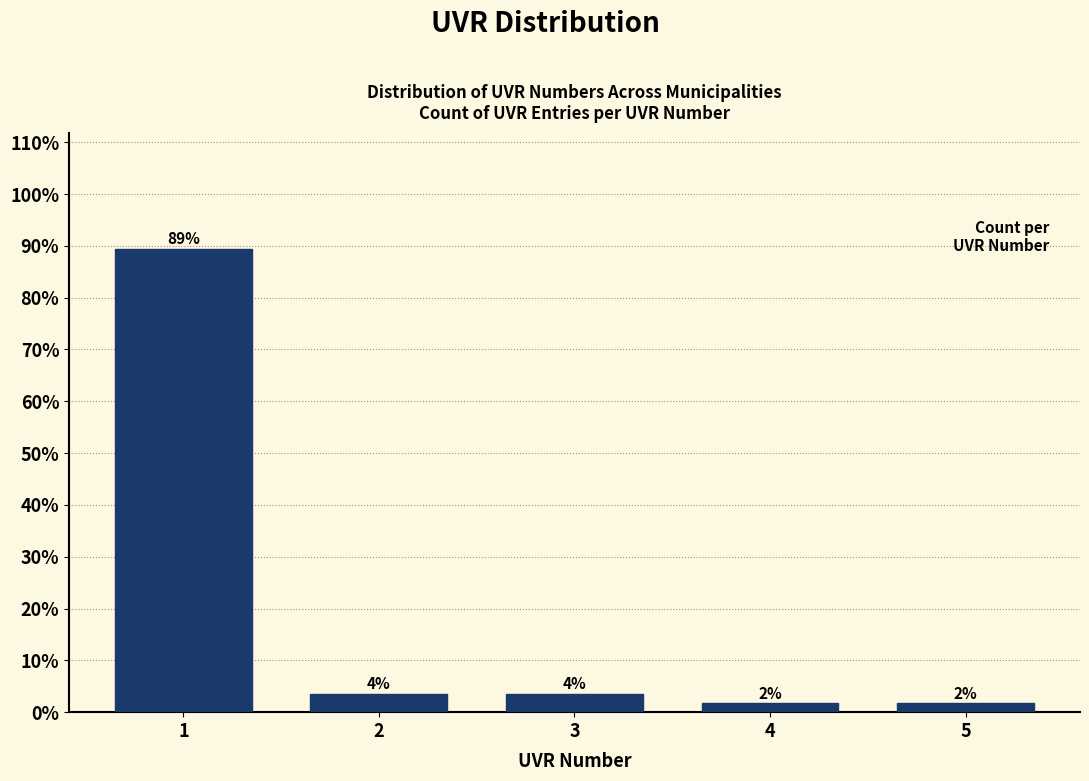

How many bars are there in total?

5